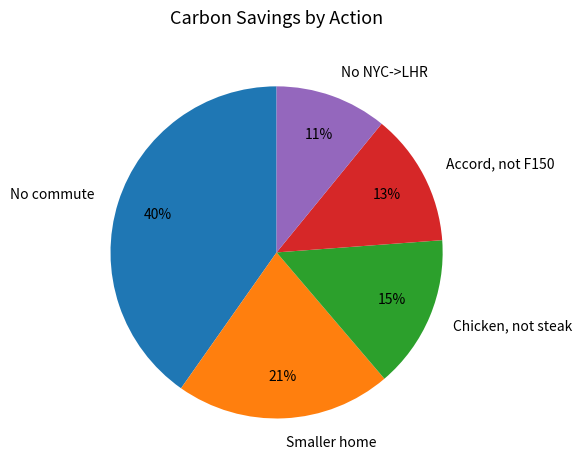

Rank the categories by value from lowest to highest.

No NYC->LHR, Accord, not F150, Chicken, not steak, Smaller home, No commute